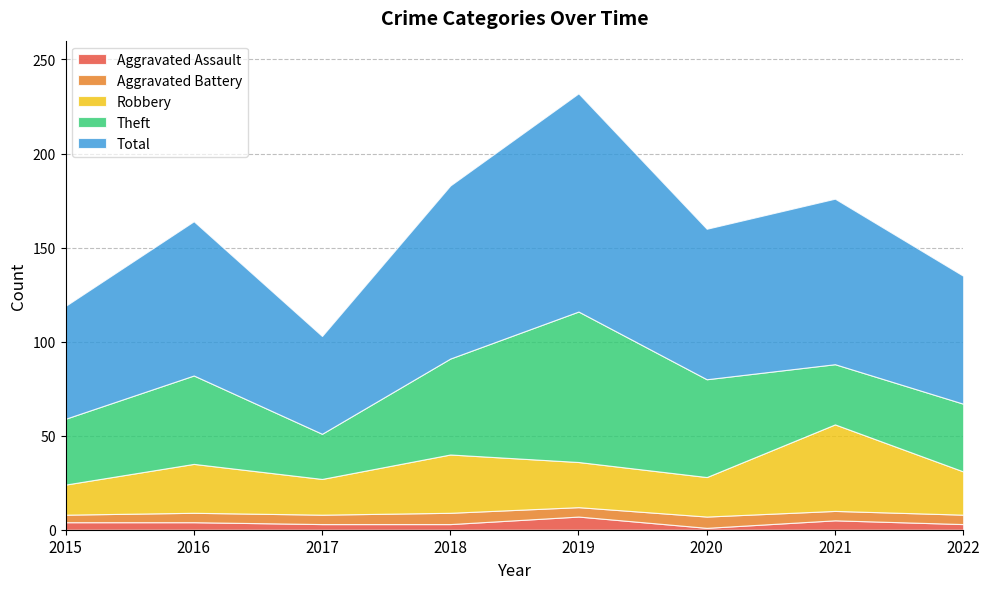

Reading right to left, what are all the values shown in this chart?

Aggravated Assault: 2022=3	2021=5	2020=1	2019=7	2018=3	2017=3	2016=4	2015=4
Aggravated Battery: 2022=5	2021=5	2020=6	2019=5	2018=6	2017=5	2016=5	2015=4
Robbery: 2022=23	2021=46	2020=21	2019=24	2018=31	2017=19	2016=26	2015=16
Theft: 2022=36	2021=32	2020=52	2019=80	2018=51	2017=24	2016=47	2015=35
Total: 2022=68	2021=88	2020=80	2019=116	2018=92	2017=52	2016=82	2015=60